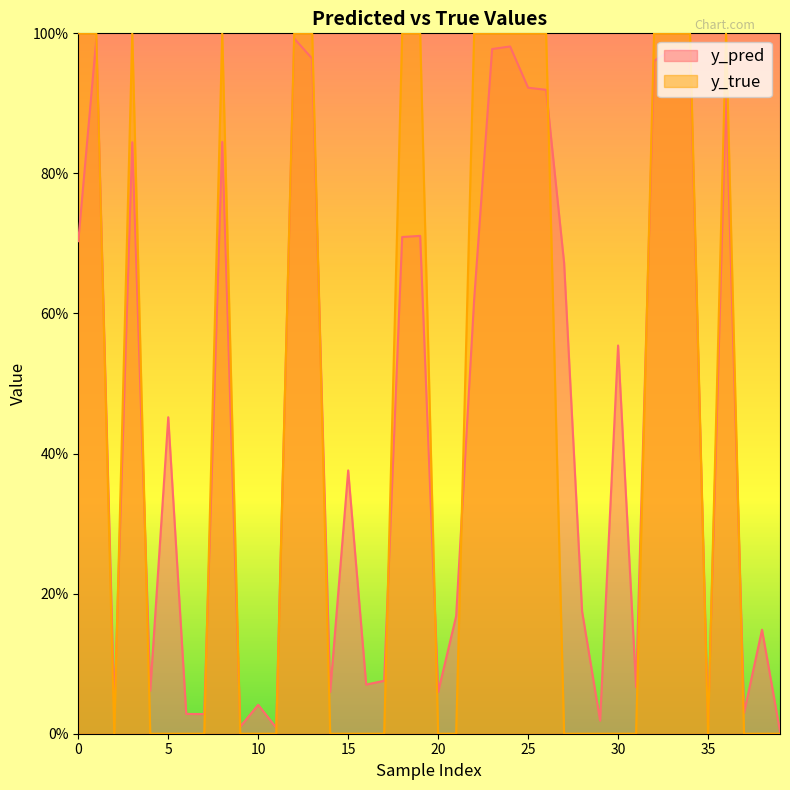

Between 34 and 14, which is larger?

34